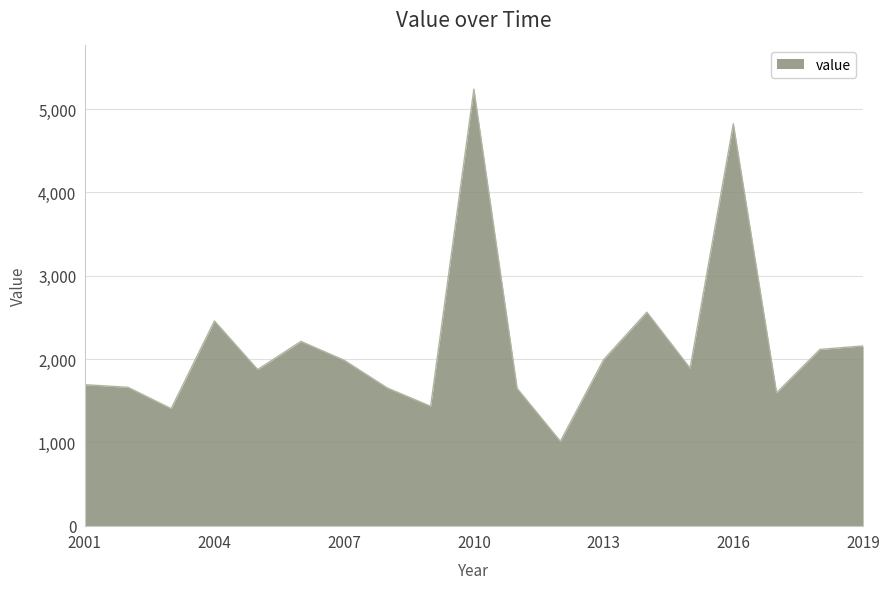

What is the greatest value displayed?

5240.8